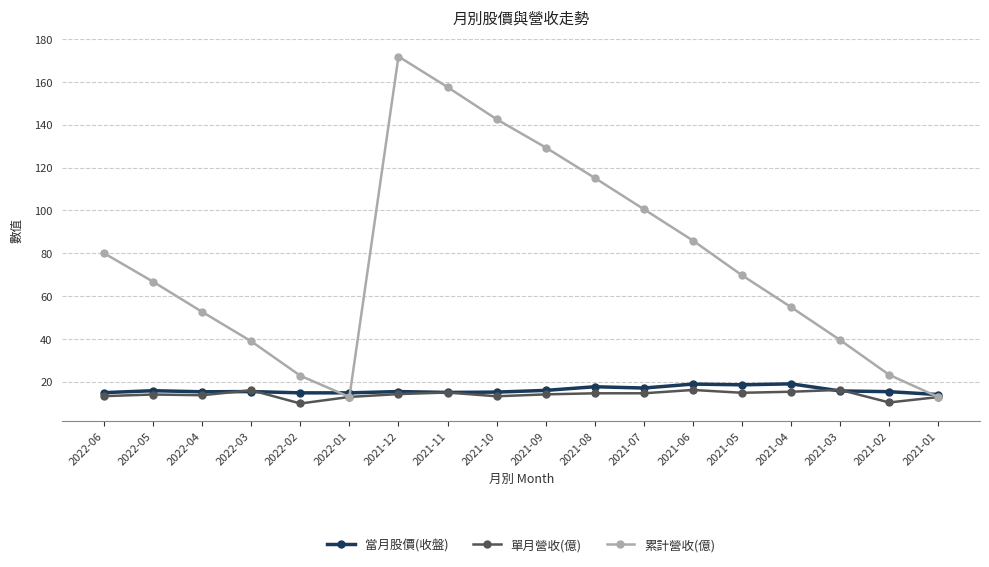

At how many categories does at least one series exceed 160?

1